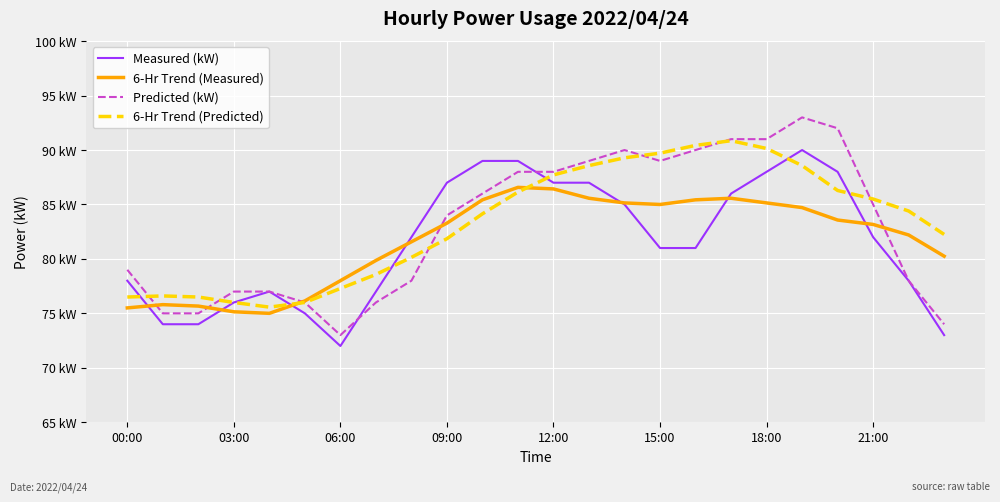

At which category is the sum across all series the highest?

19